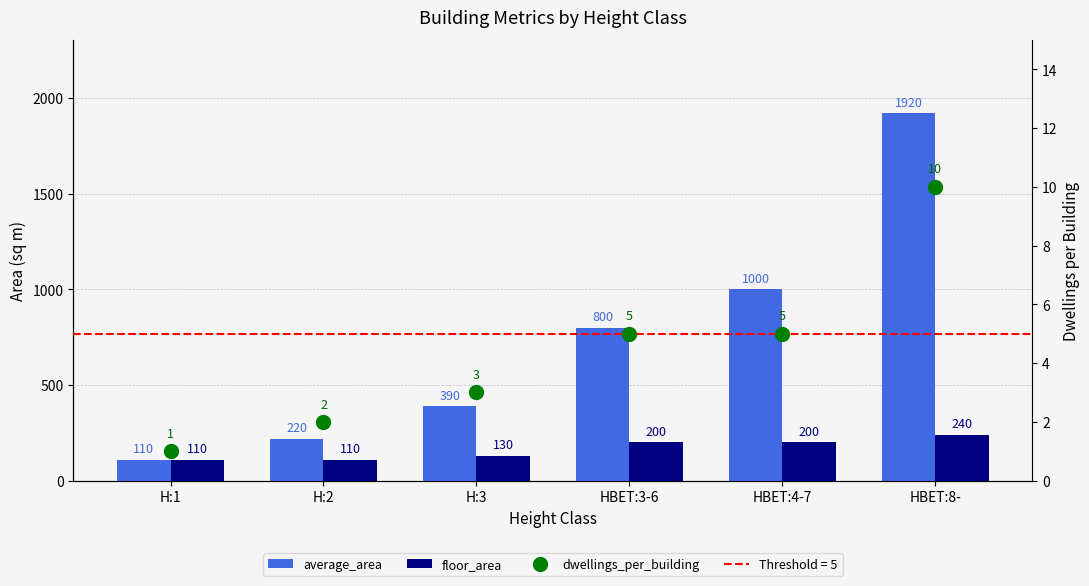

The value of average_area at HBET:8- is 1920. True or false?

True